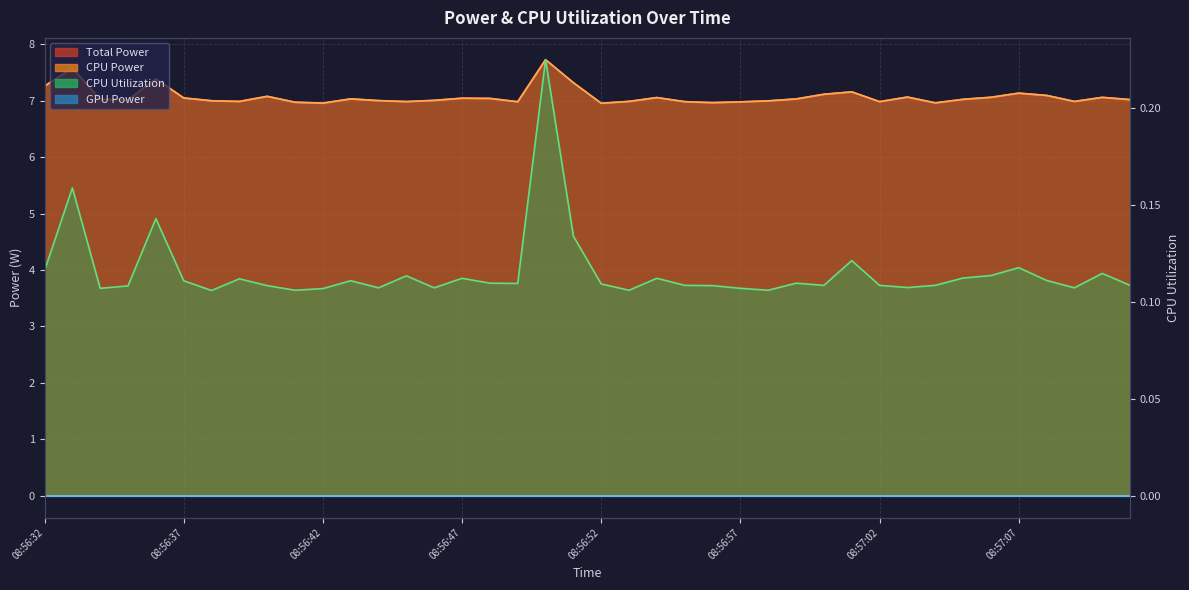

How many interior local valleys does the Total Power series have?

10